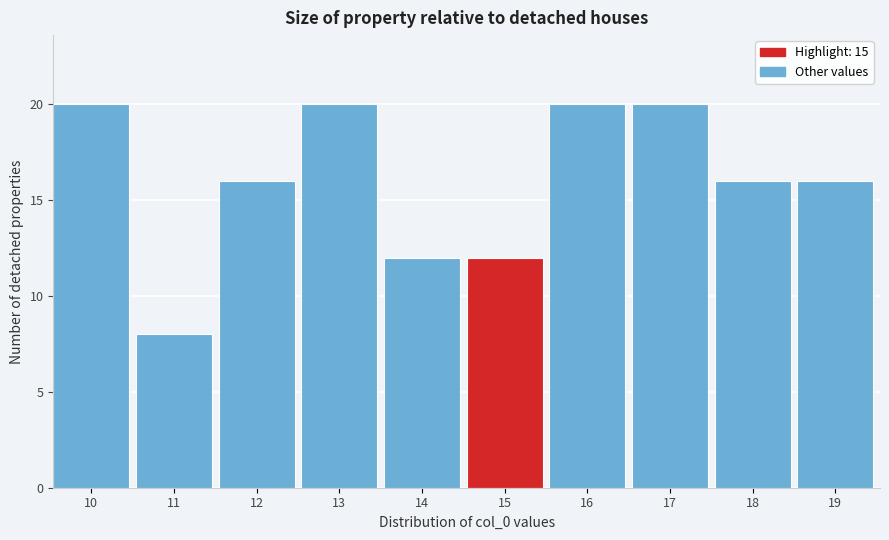

Reading right to left, list all the values displayed in this chart.

19=16	18=16	17=20	16=20	15=12	14=12	13=20	12=16	11=8	10=20